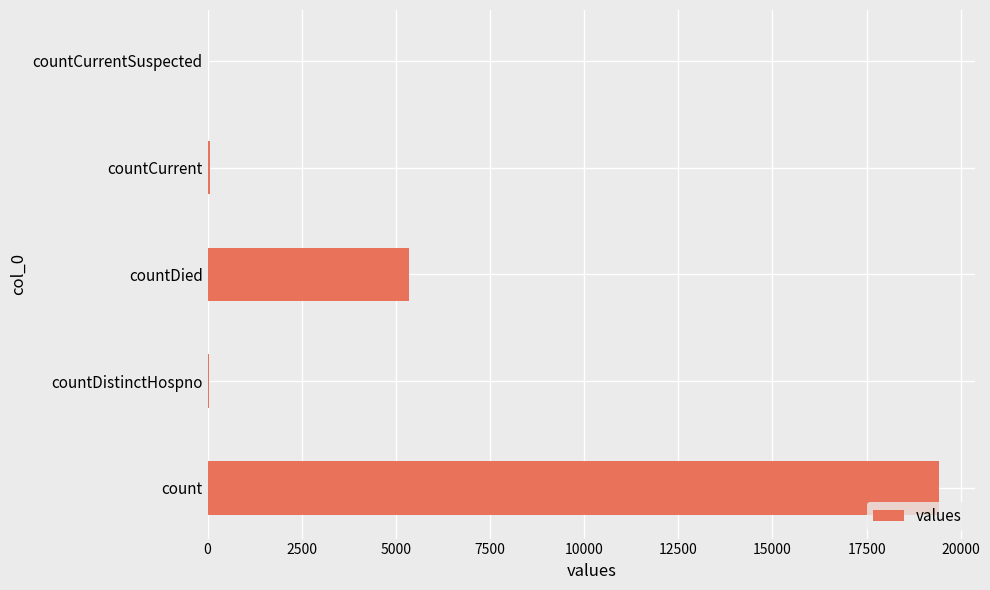

What is the sum of all values?

24875